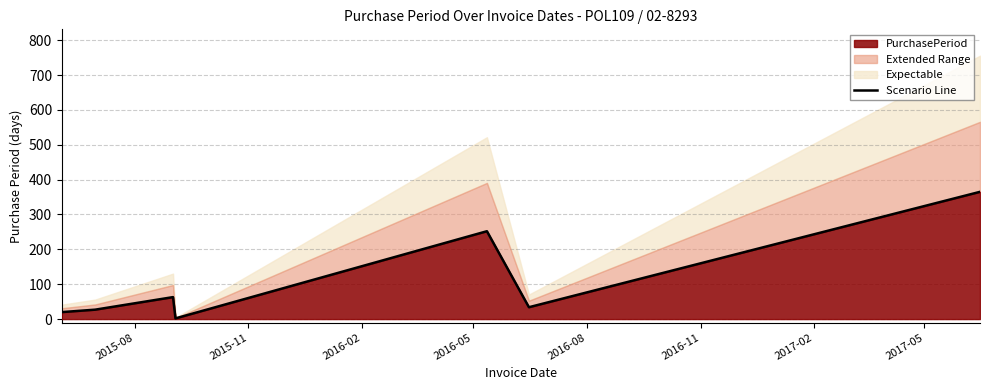

Does the chart have visible grid lines?

Yes